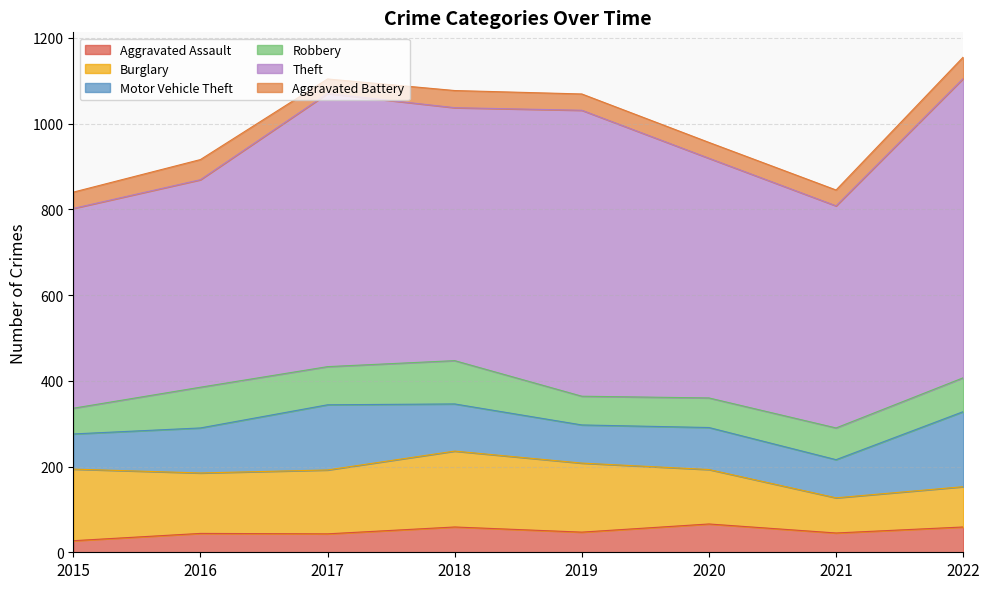

True or false: Aggravated Battery and Theft cross at least once.

False